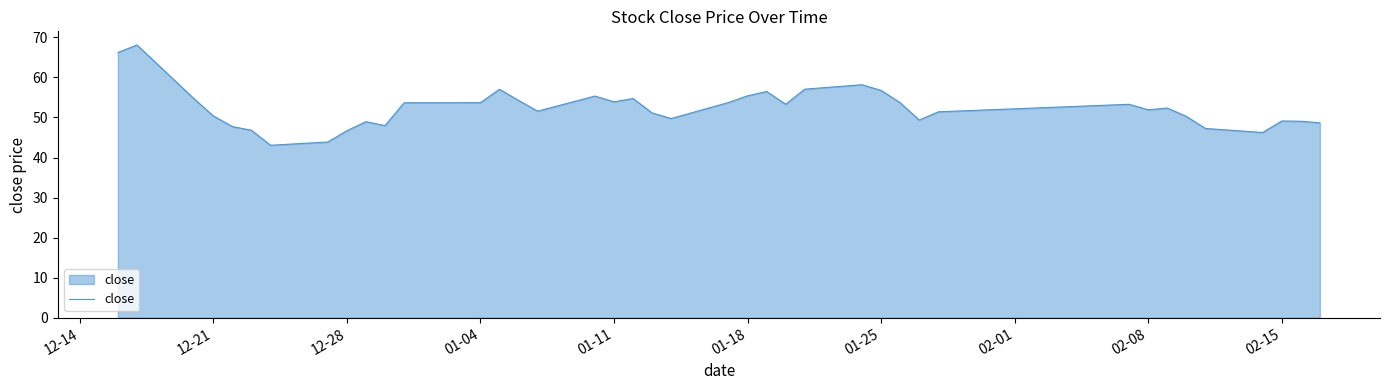

What is the minimum value shown in the chart?

43.1